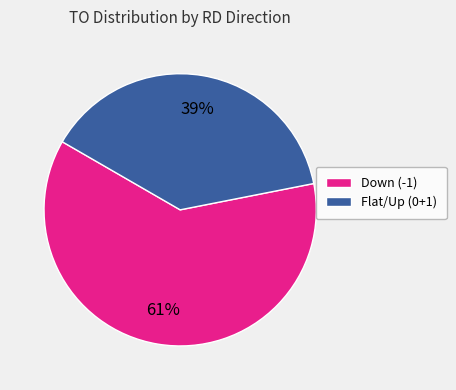

Between Flat/Up (0+1) and Down (-1), which is larger?

Down (-1)